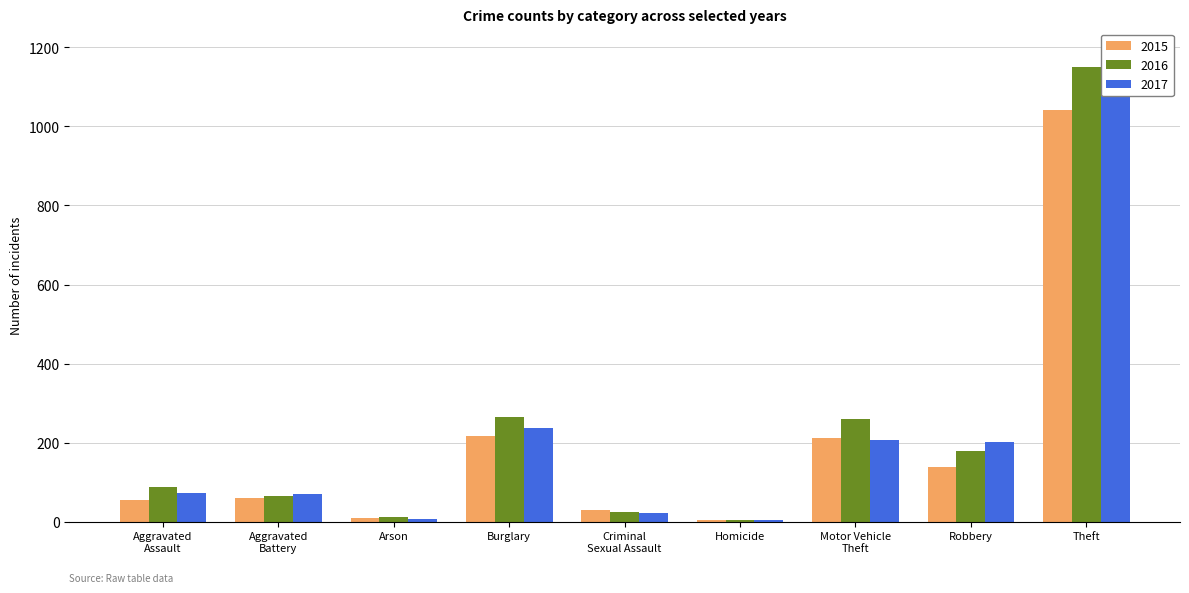

What is the sum of all 2015 values?

1768